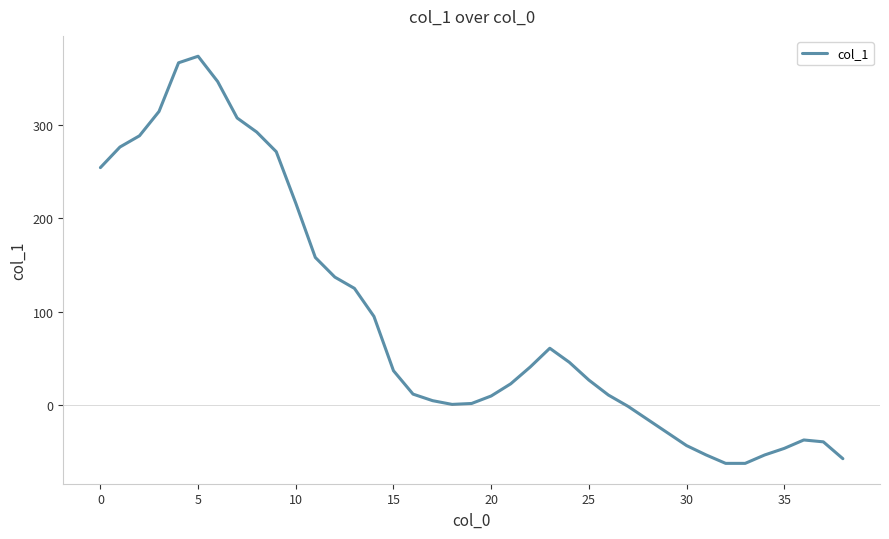

What is the greatest value displayed?

373